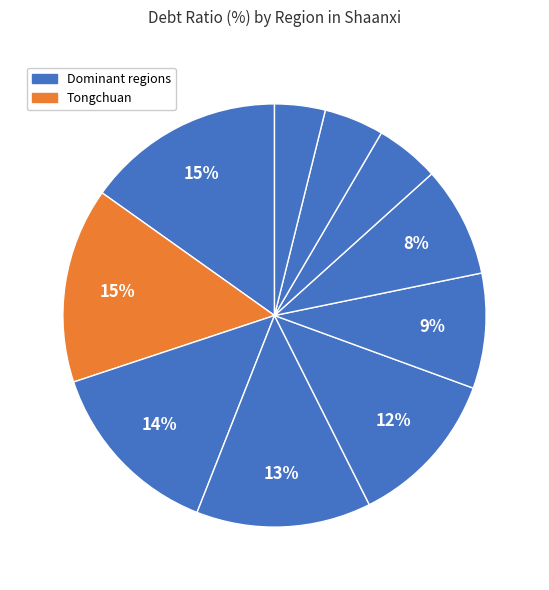

How many segments does this pie chart have?

10